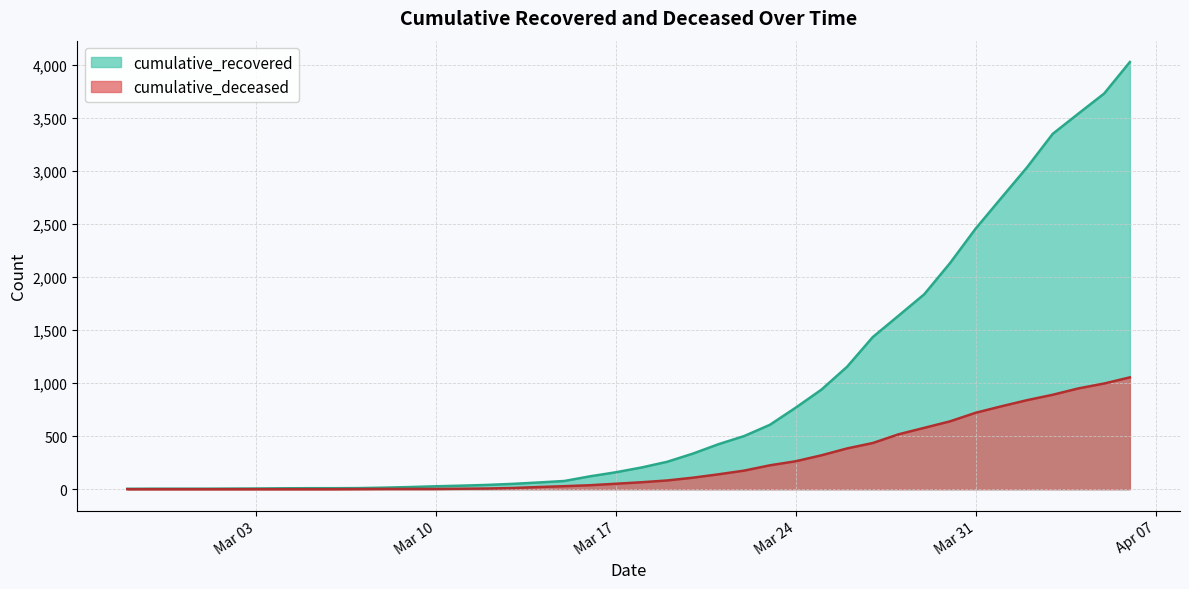

True or false: cumulative_deceased has a value of 0 at 2020-02-29.

True